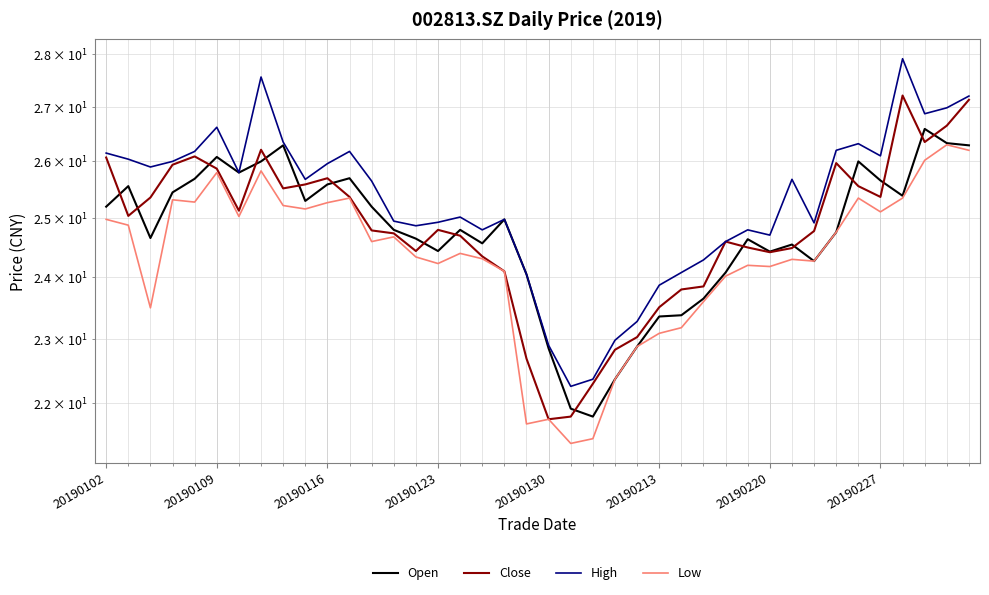

True or false: Open and Low intersect in this chart.

False